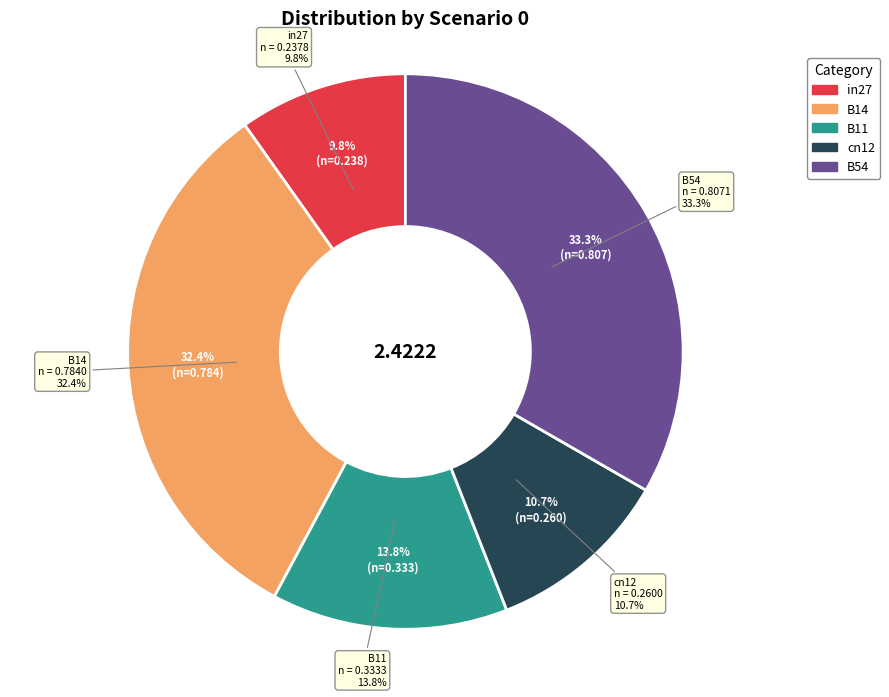

Count the number of slices in the pie.

5